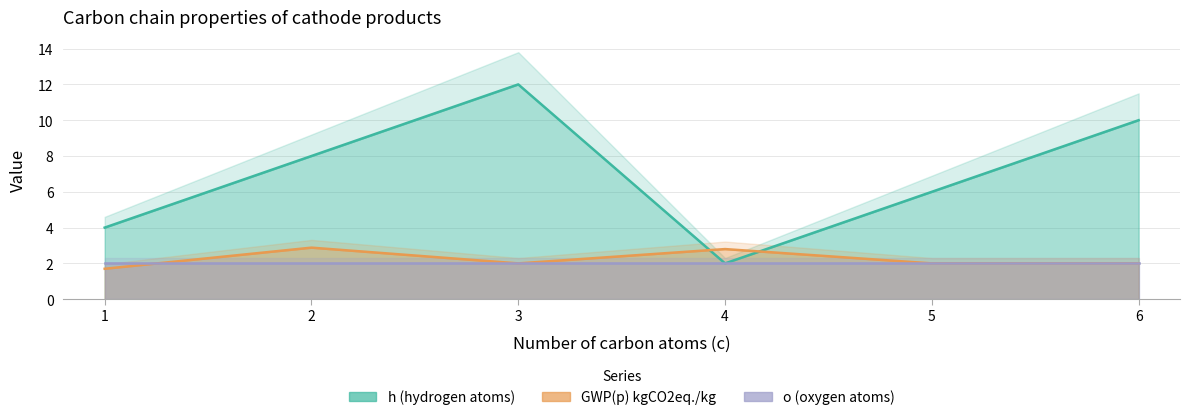

At how many categories does at least one series exceed 10?

1